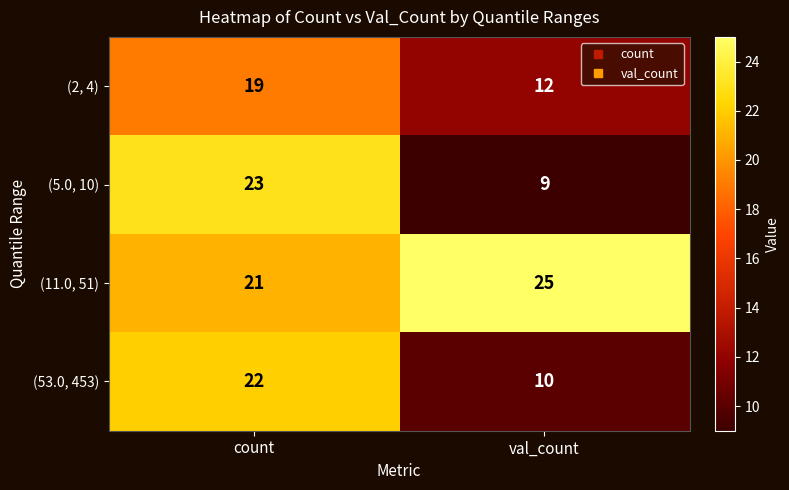

What is the average value of the (5.0, 10) series?

16